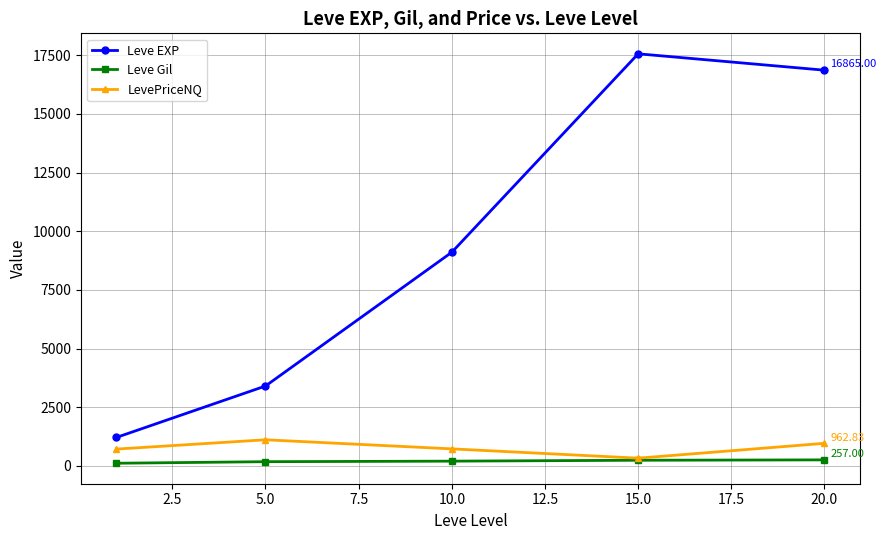

True or false: Leve EXP and LevePriceNQ cross at least once.

False